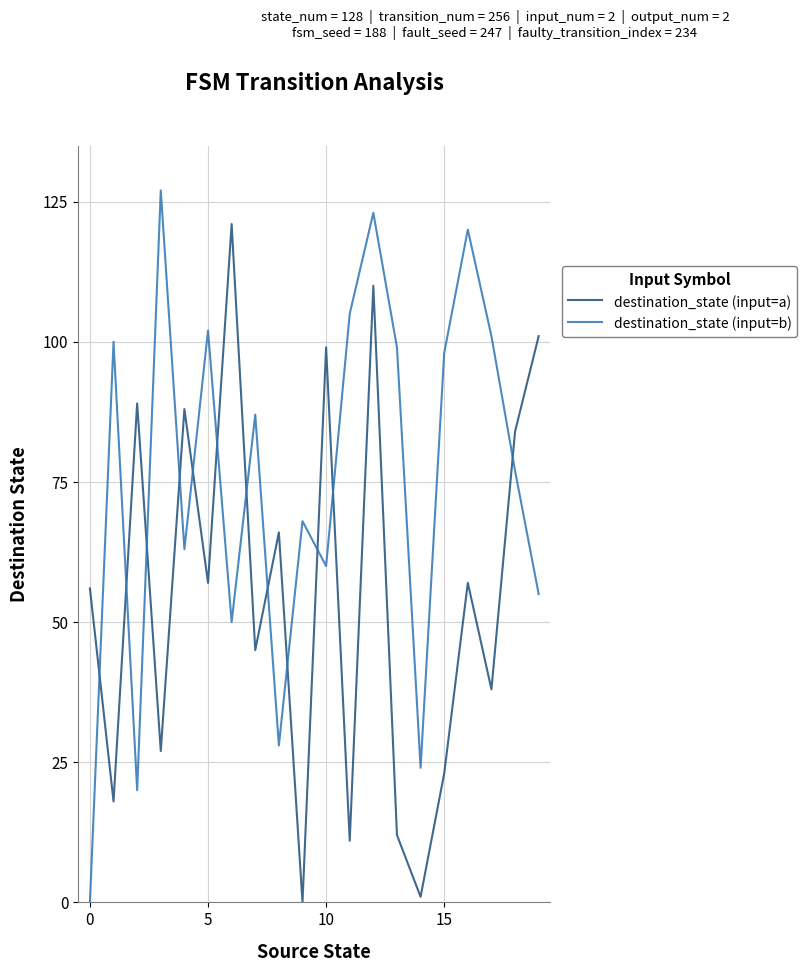

What is the greatest value displayed?

127